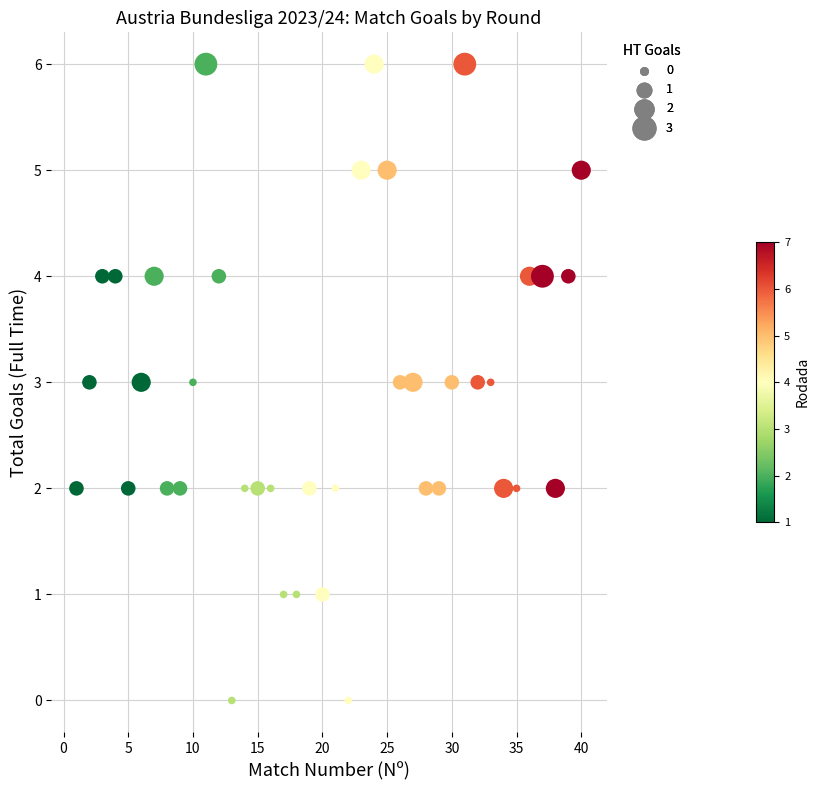

What is the range of X values (max minus min)?

39